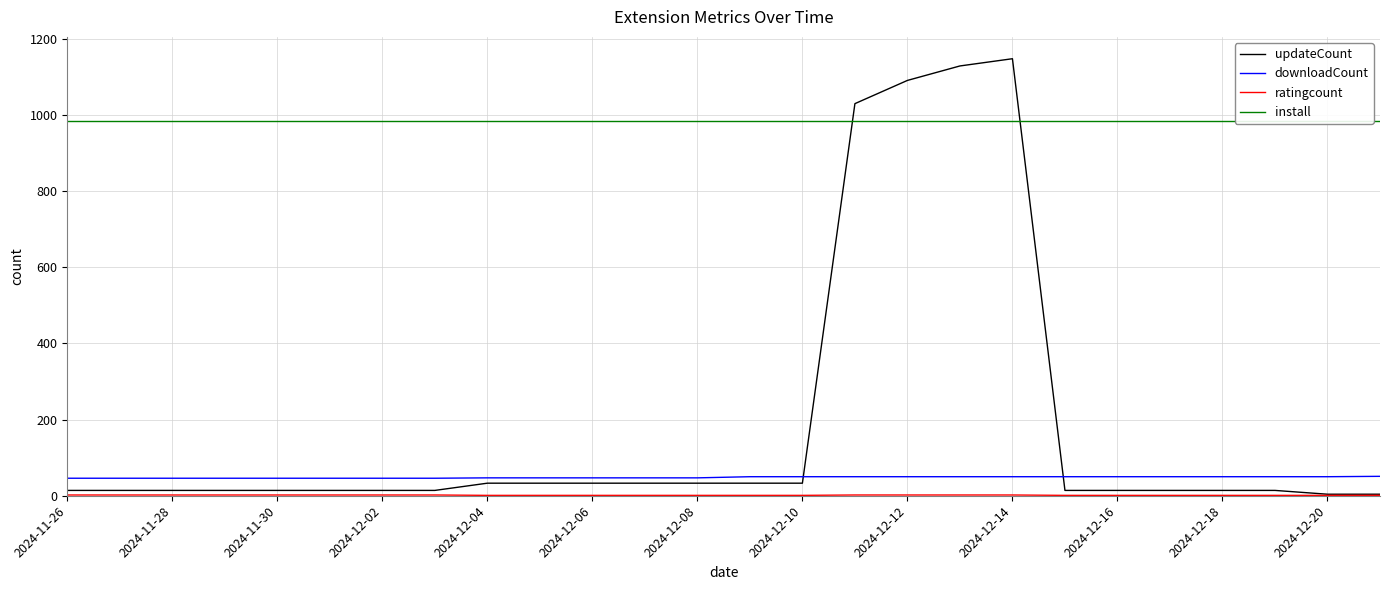

True or false: install and downloadCount intersect in this chart.

False